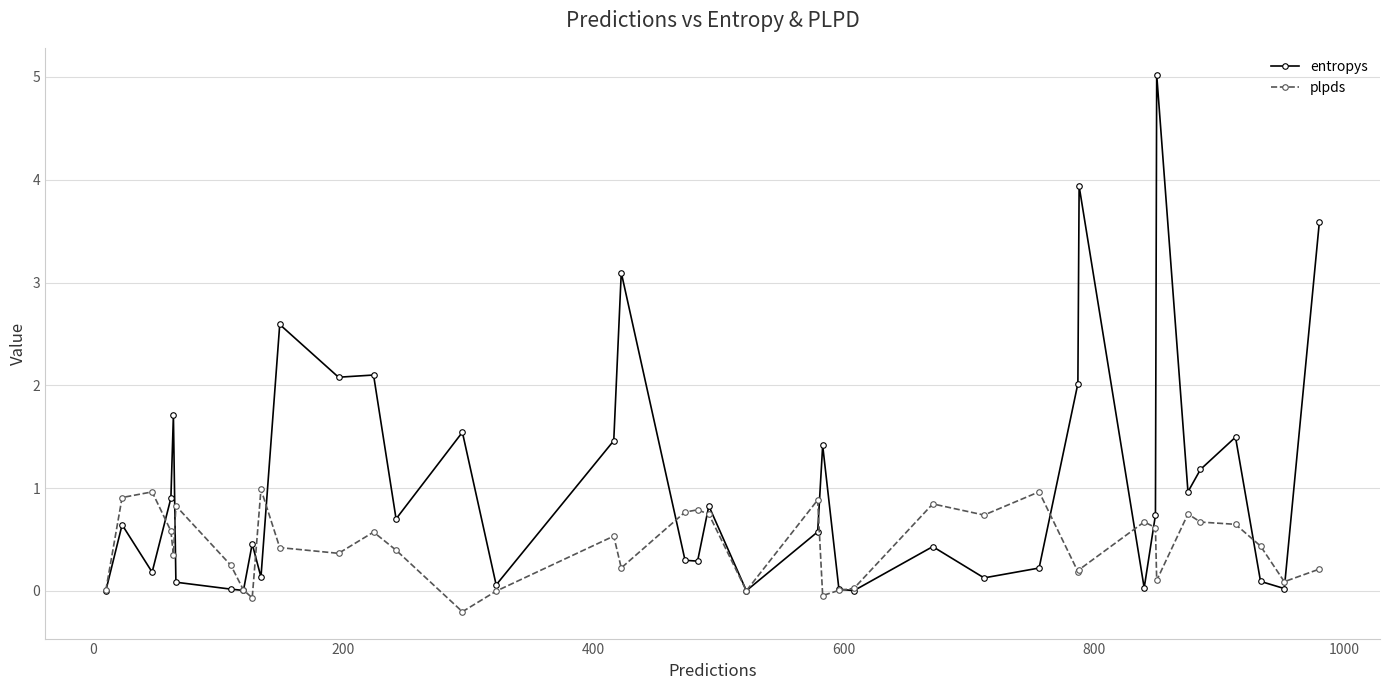

True or false: entropys and plpds cross at least once.

True